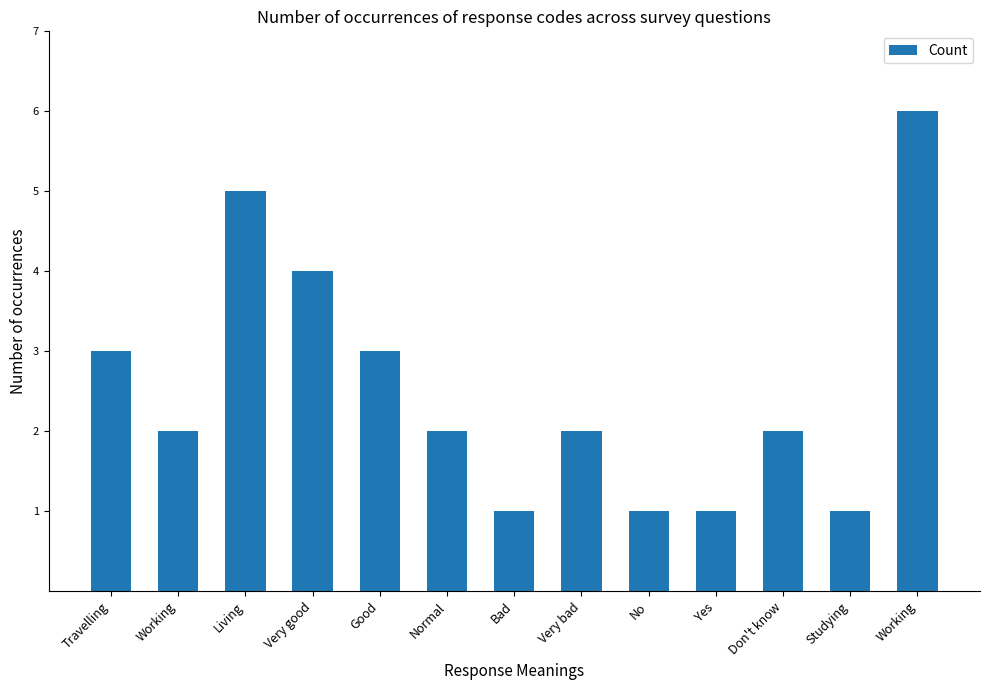

List the labels in order of value, largest first.

Working, Living, Very good, Travelling, Good, Working, Normal, Very bad, Don't know, Bad, No, Yes, Studying